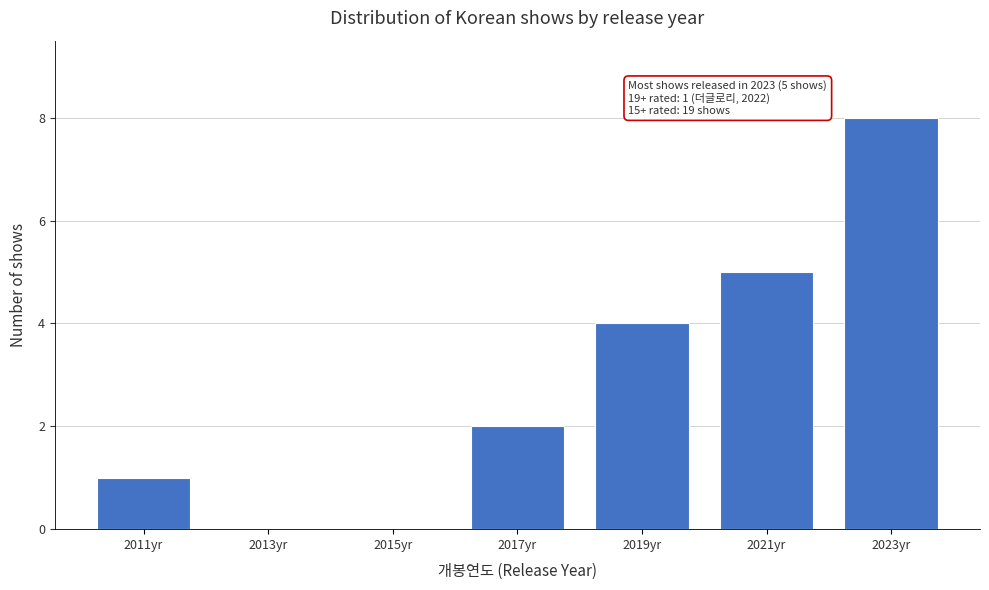

Over which range of the x-axis is the bar tallest?

2022 to 2024